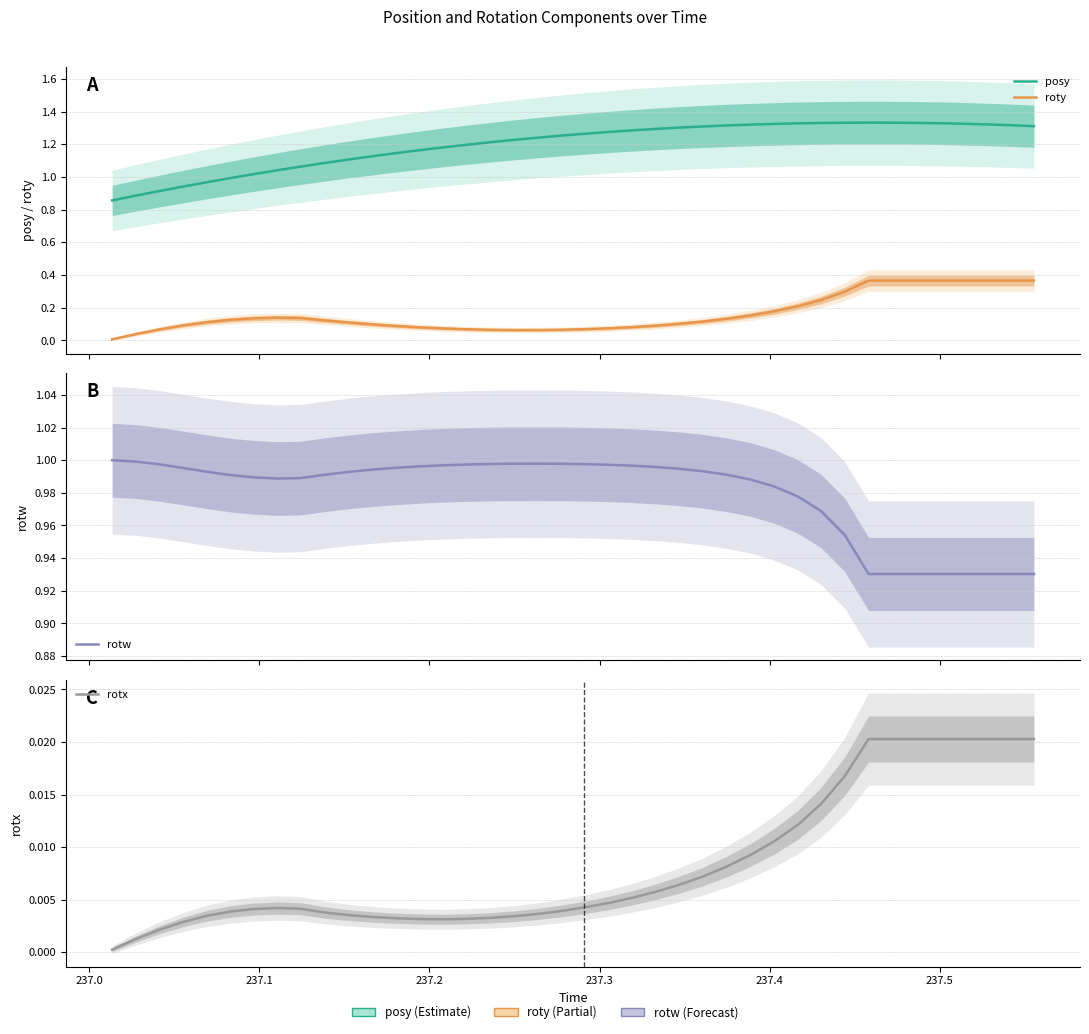

The rotw series shows 0.2 at 237.1. True or false?

False